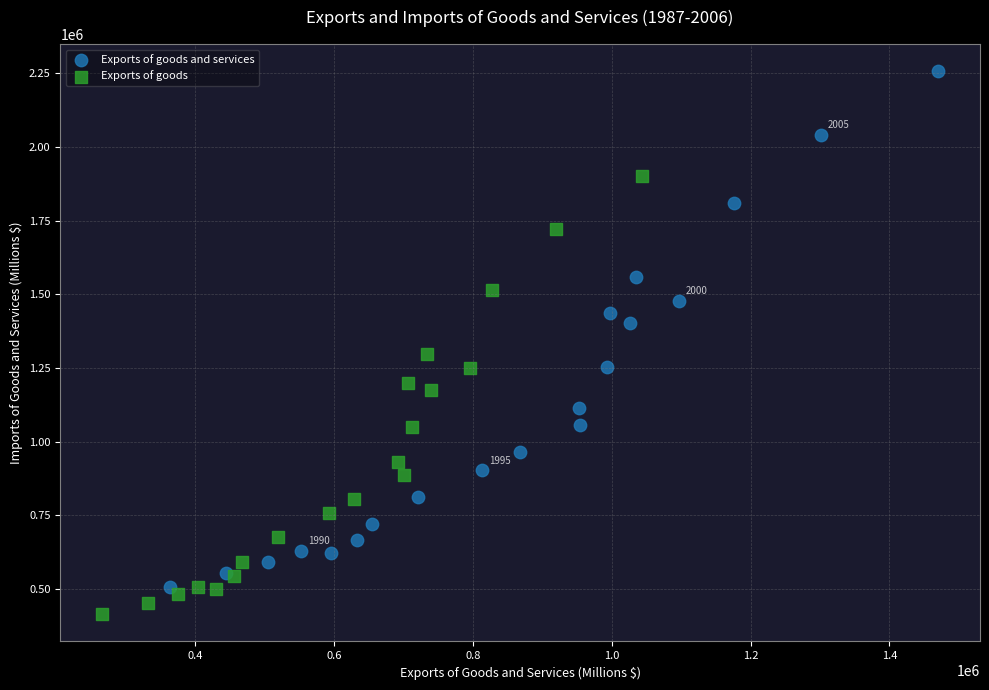

Which series contains the highest Y value?

Exports of goods and services